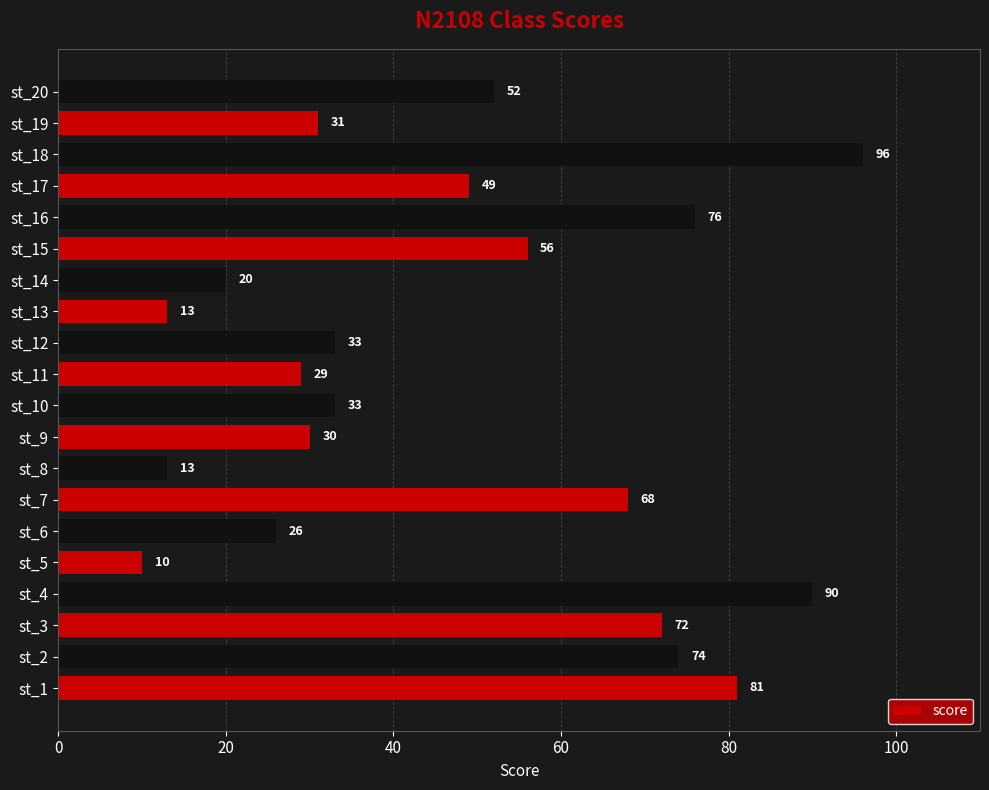

Is it true that the value at st_16 is 24?

False